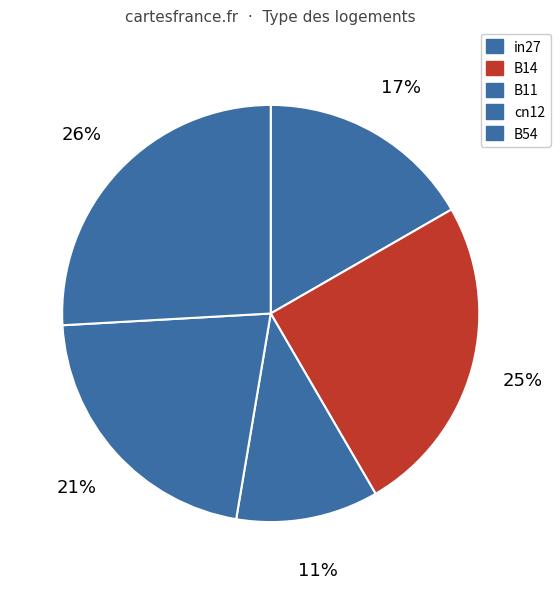

How much of the chart is everything except cn12?

78.5%